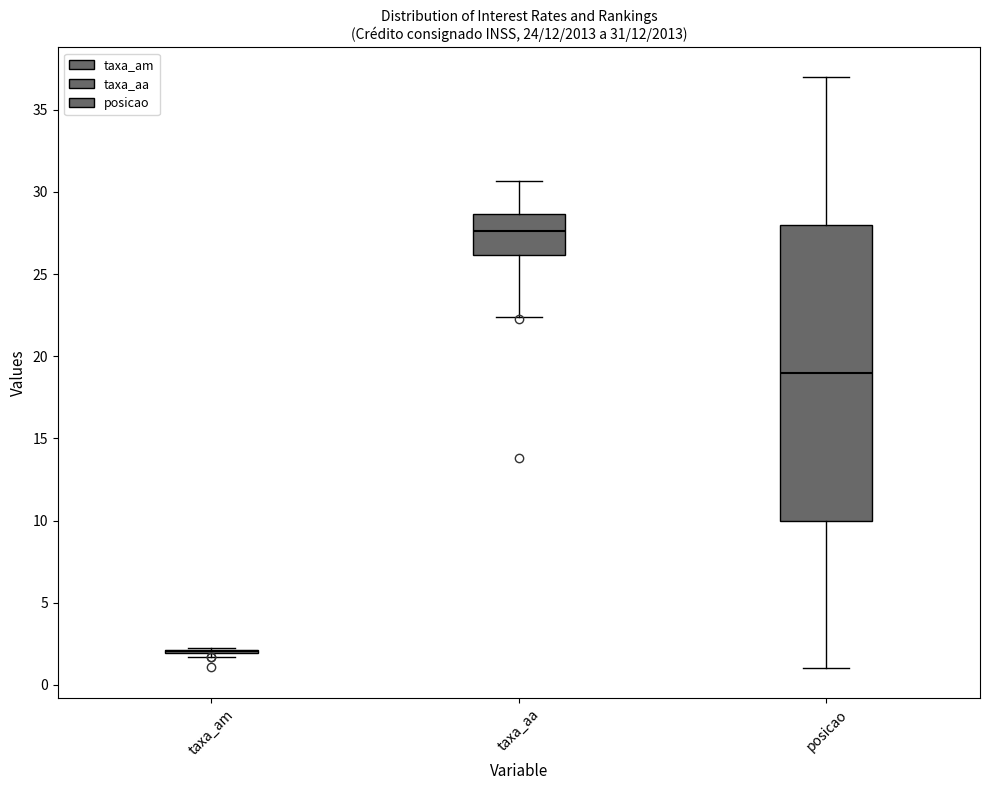

Which box is the tallest, from its lower edge to its upper edge?

posicao